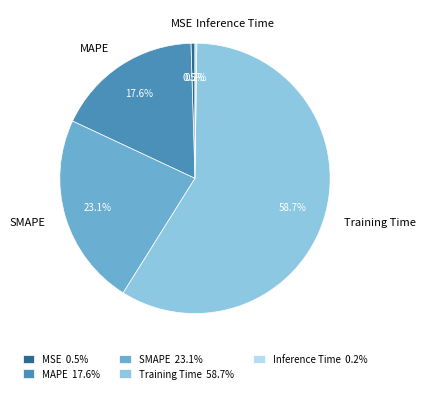

To the nearest percent, what is the combined percentage of MSE and MAPE?

18%